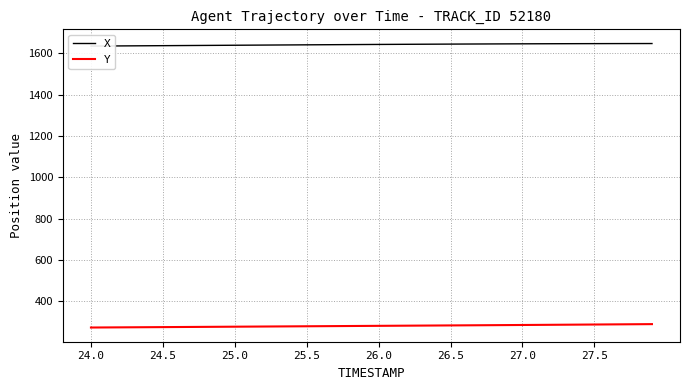

What is the value of the X point at the 13th from the left?

1639.9